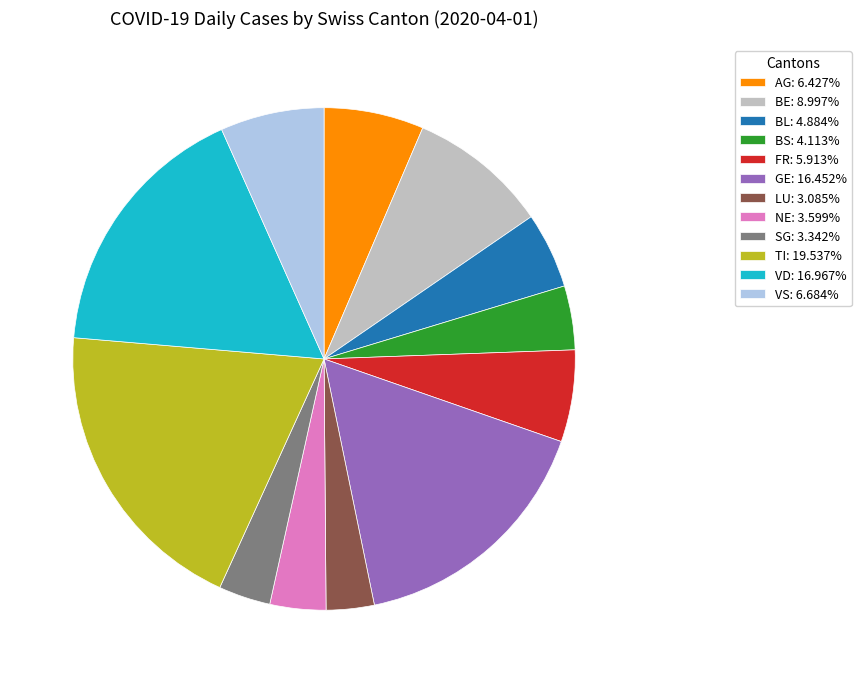

Count the number of slices in the pie.

12